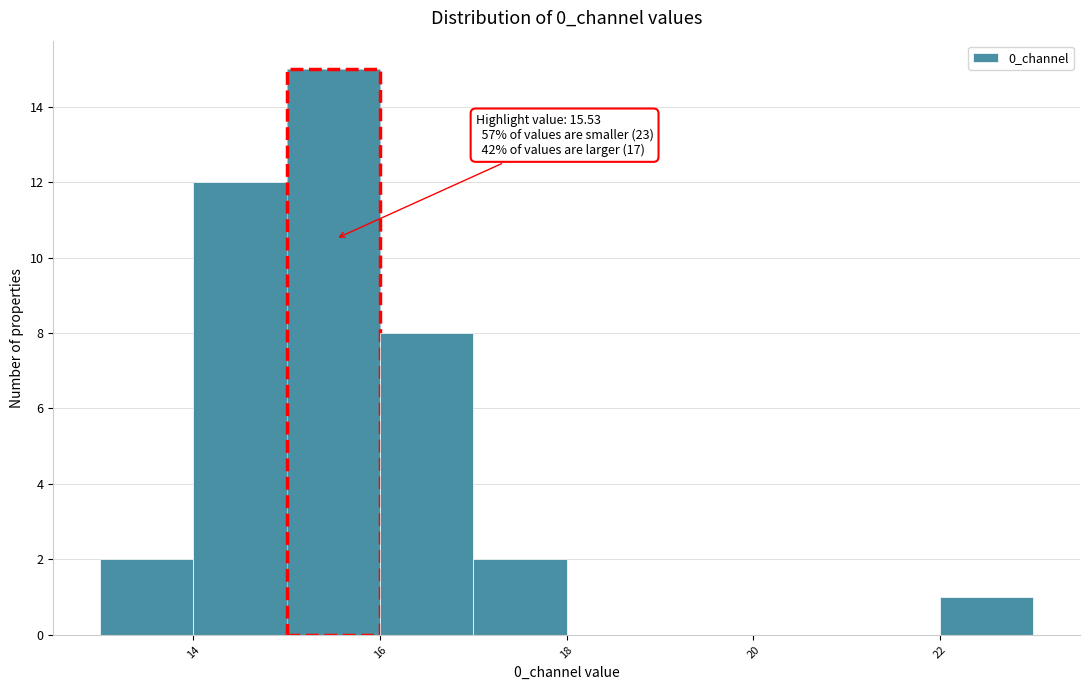

Over which range of the x-axis is the bar tallest?

15 to 16